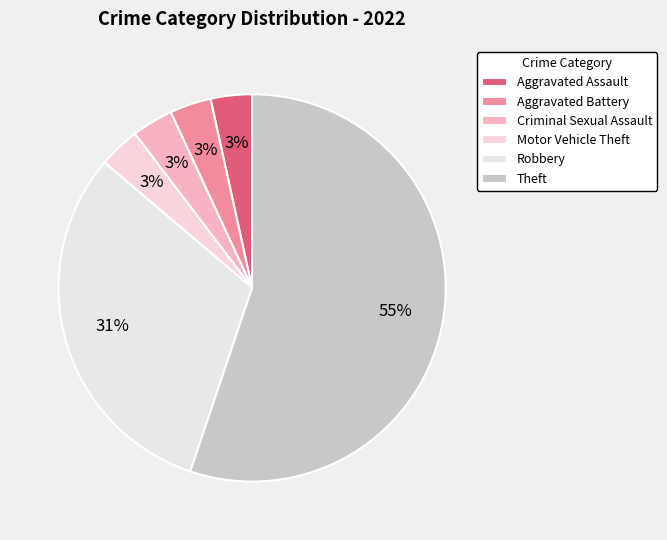

Which slice is the smallest?

Aggravated Assault